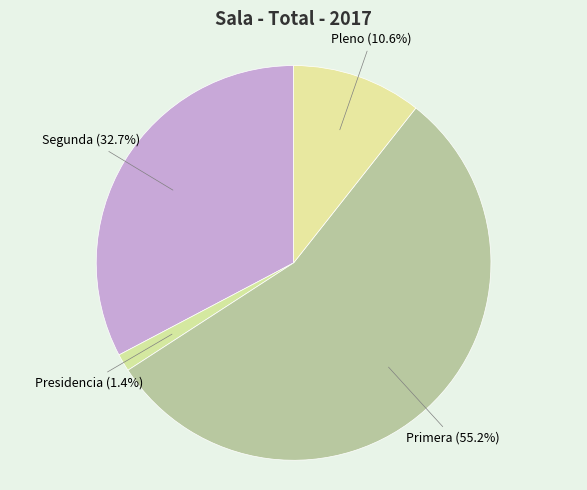

Which category has the biggest portion of the pie?

Primera